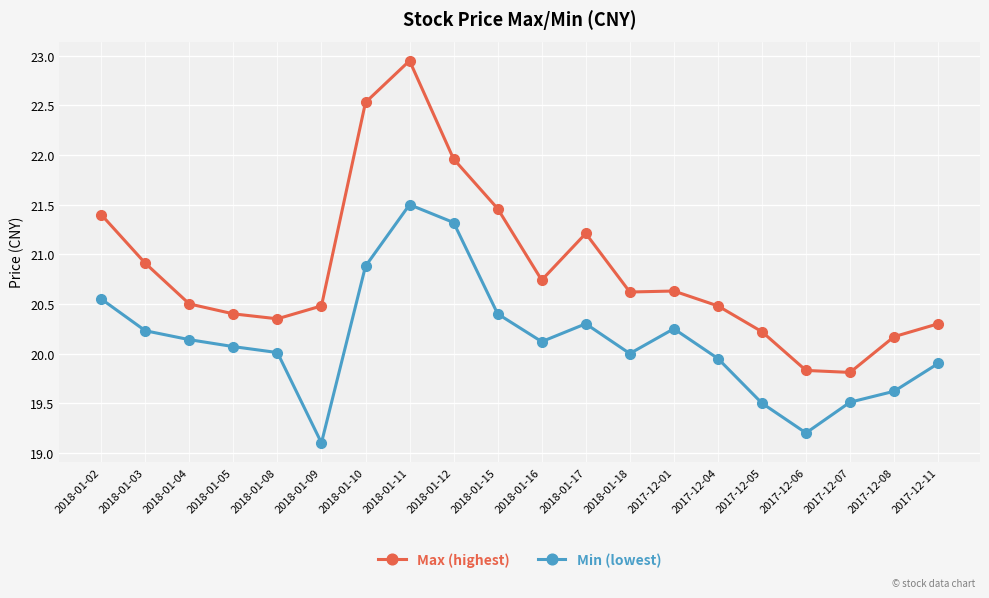

At 2018-01-16, list the series in order from smallest to largest.

Min (lowest), Max (highest)